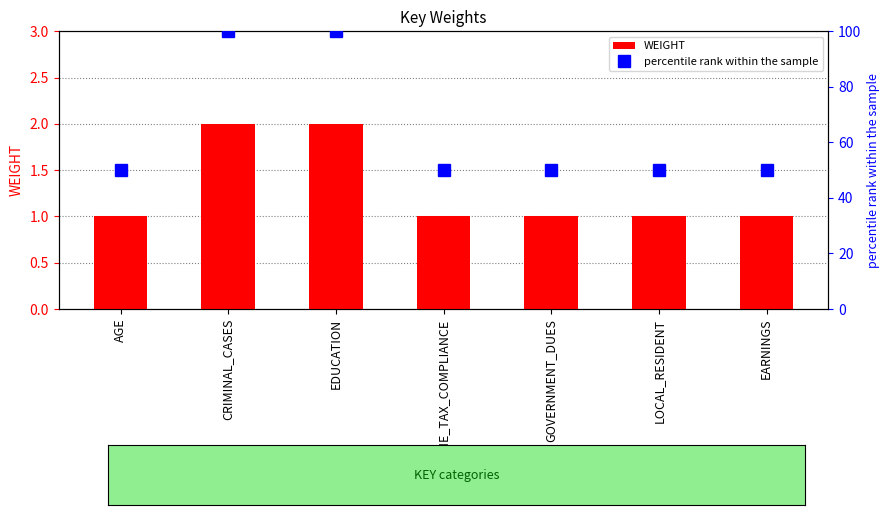

Which series changed the most between AGE and INCOME_TAX_COMPLIANCE?

WEIGHT